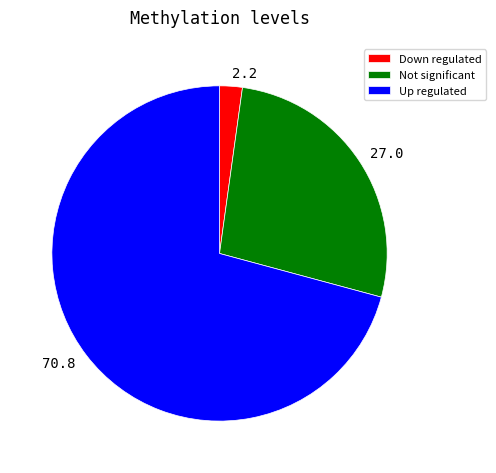

Is it true that 2.2 is 2% of the pie?

True